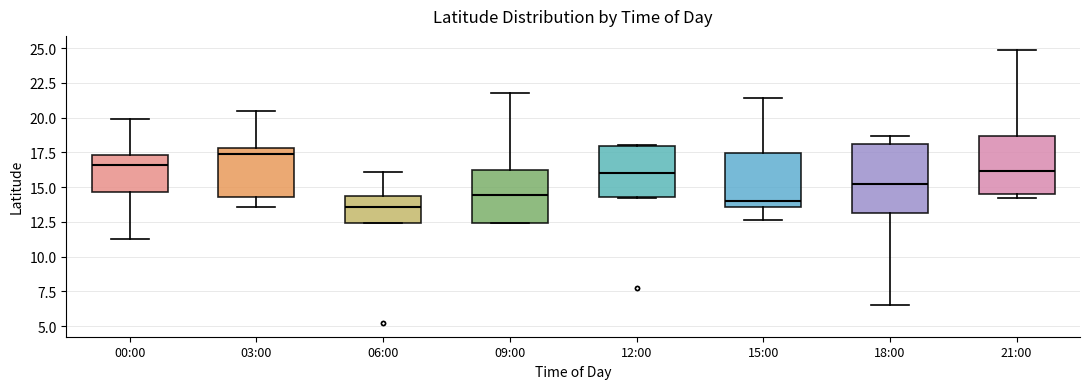

Reading left to right, transcribe this box plot: for each box, give where its median line is, the range the box spans, and where its two whiskers end, as read against the y-axis. The values are not printed on the chart, so give them approximately, as read against the axis.

00:00: median 16.5, box 14.5 to 17.5, whiskers 11.0 to 20.0
03:00: median 17.5, box 14.5 to 18.0, whiskers 13.5 to 20.5
06:00: median 13.5, box 12.5 to 14.5, whiskers 12.5 to 16.0
09:00: median 14.5, box 12.5 to 16.0, whiskers 12.5 to 22.0
12:00: median 16.0, box 14.5 to 18.0, whiskers 14.0 to 18.0
15:00: median 14.0, box 13.5 to 17.5, whiskers 12.5 to 21.5
18:00: median 15.0, box 13.0 to 18.0, whiskers 6.5 to 18.5
21:00: median 16.0, box 14.5 to 18.5, whiskers 14.0 to 25.0